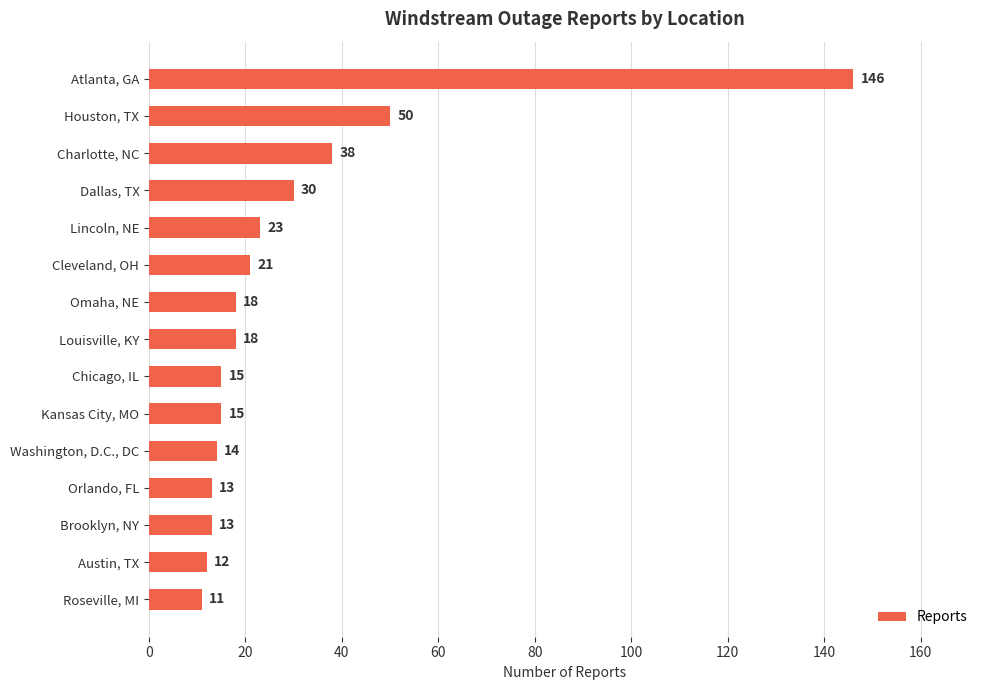

What is the label of the 8th bar from the top?

Louisville, KY